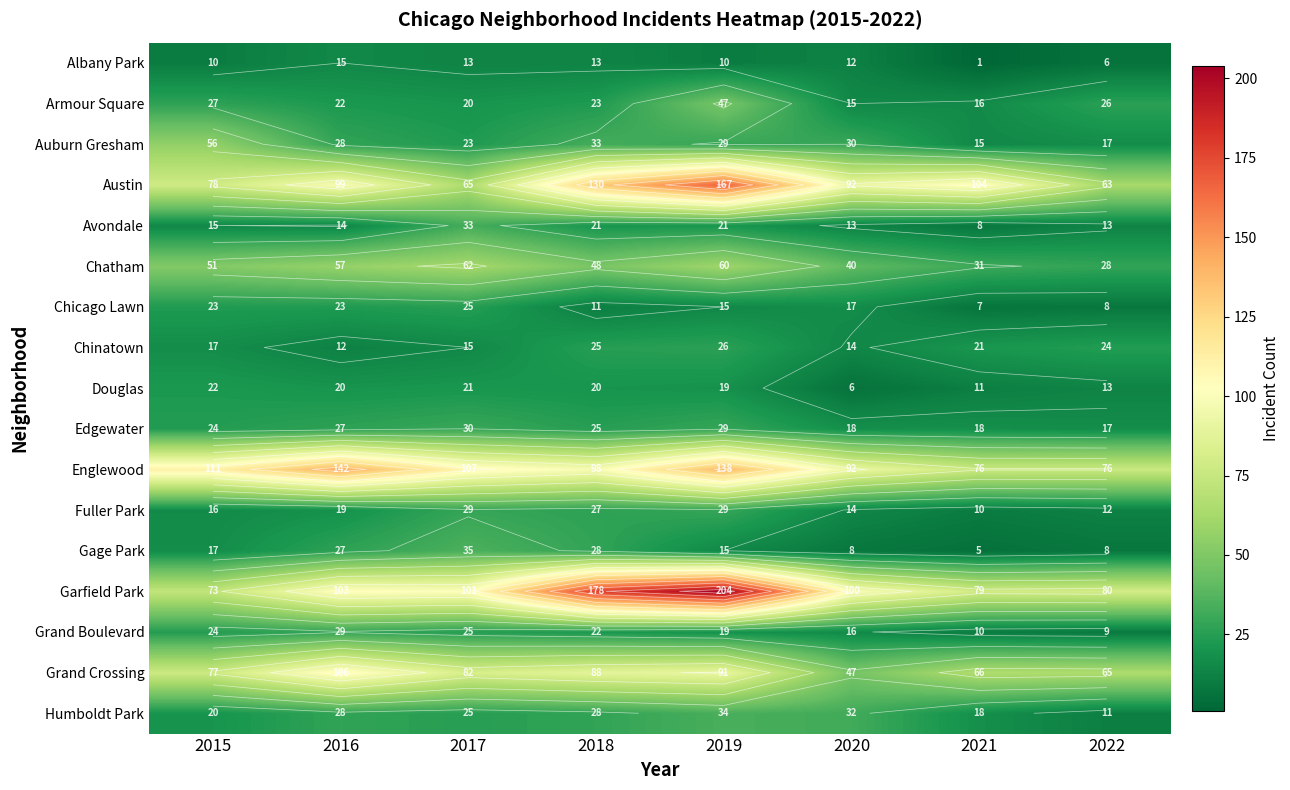

Is it true that Garfield Park equals 113 at 2022?

False